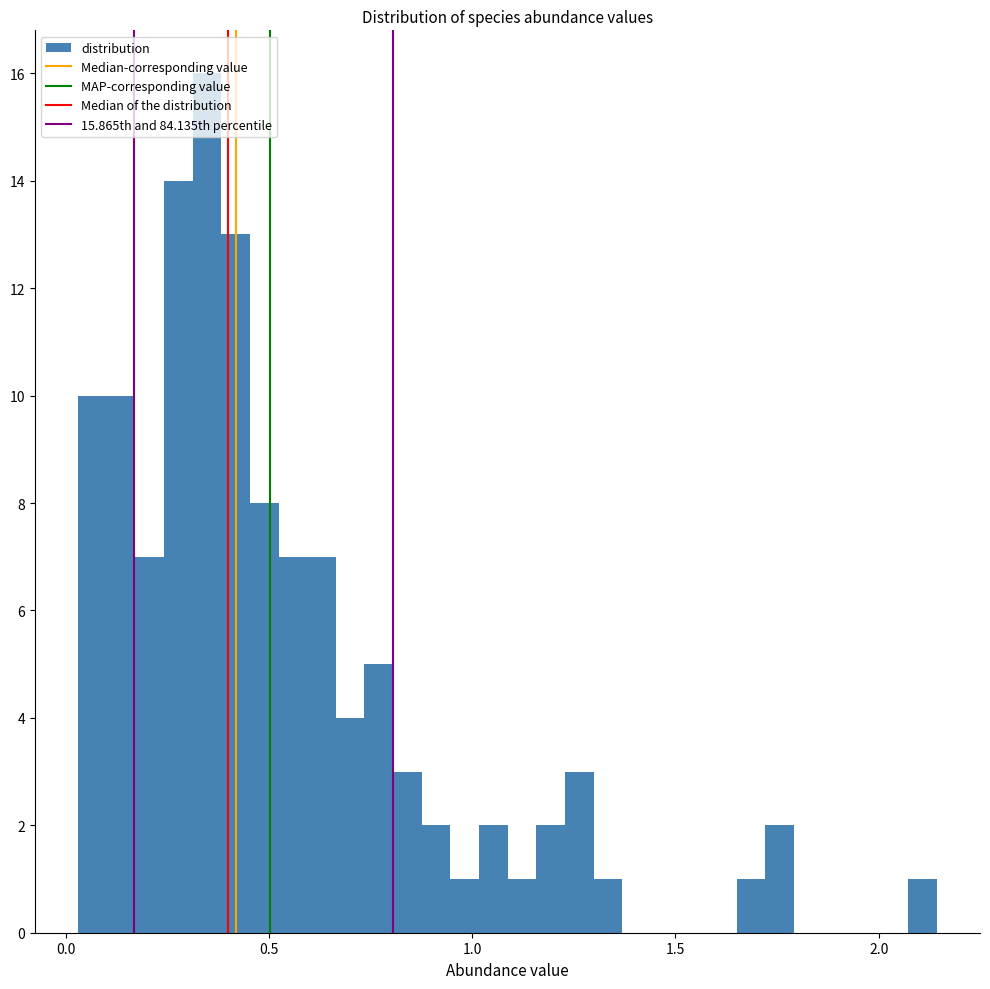

Around what value on the x-axis is the tallest bar? Give the approximate position of its centre, as read against the axis.

0.35